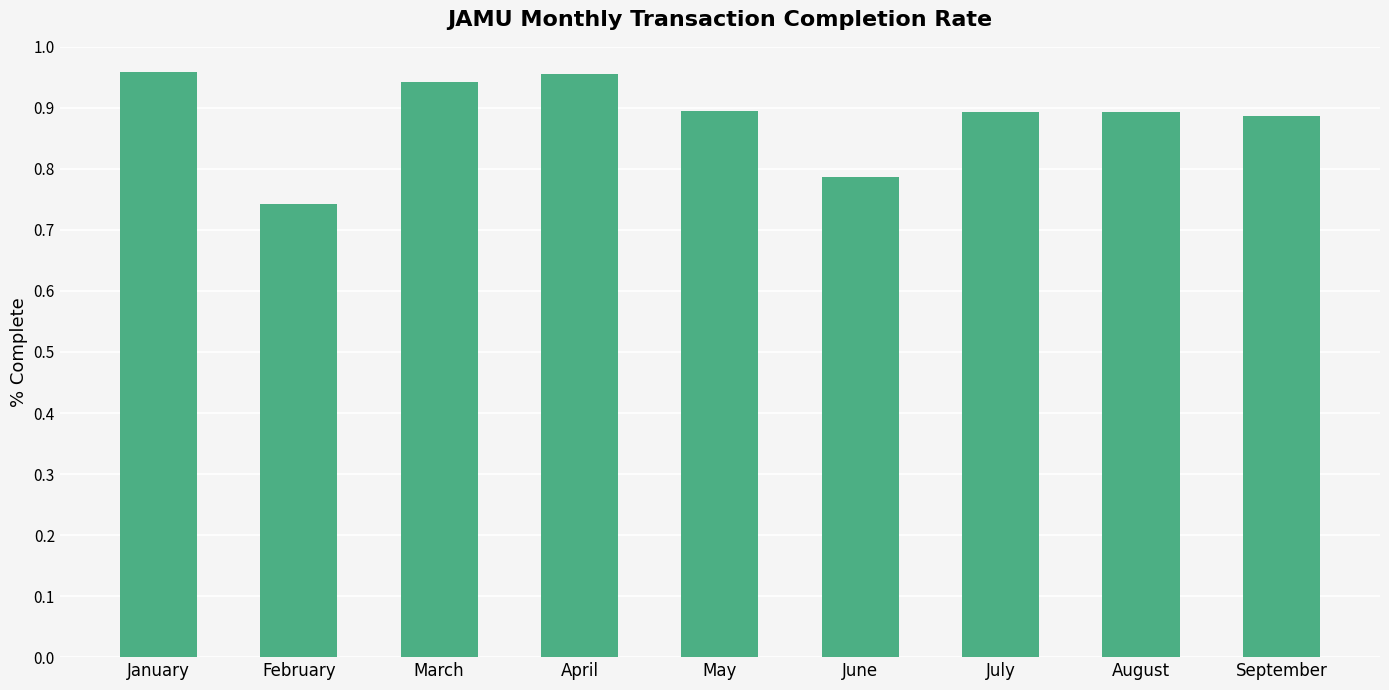

The value at September is 0.5. True or false?

False